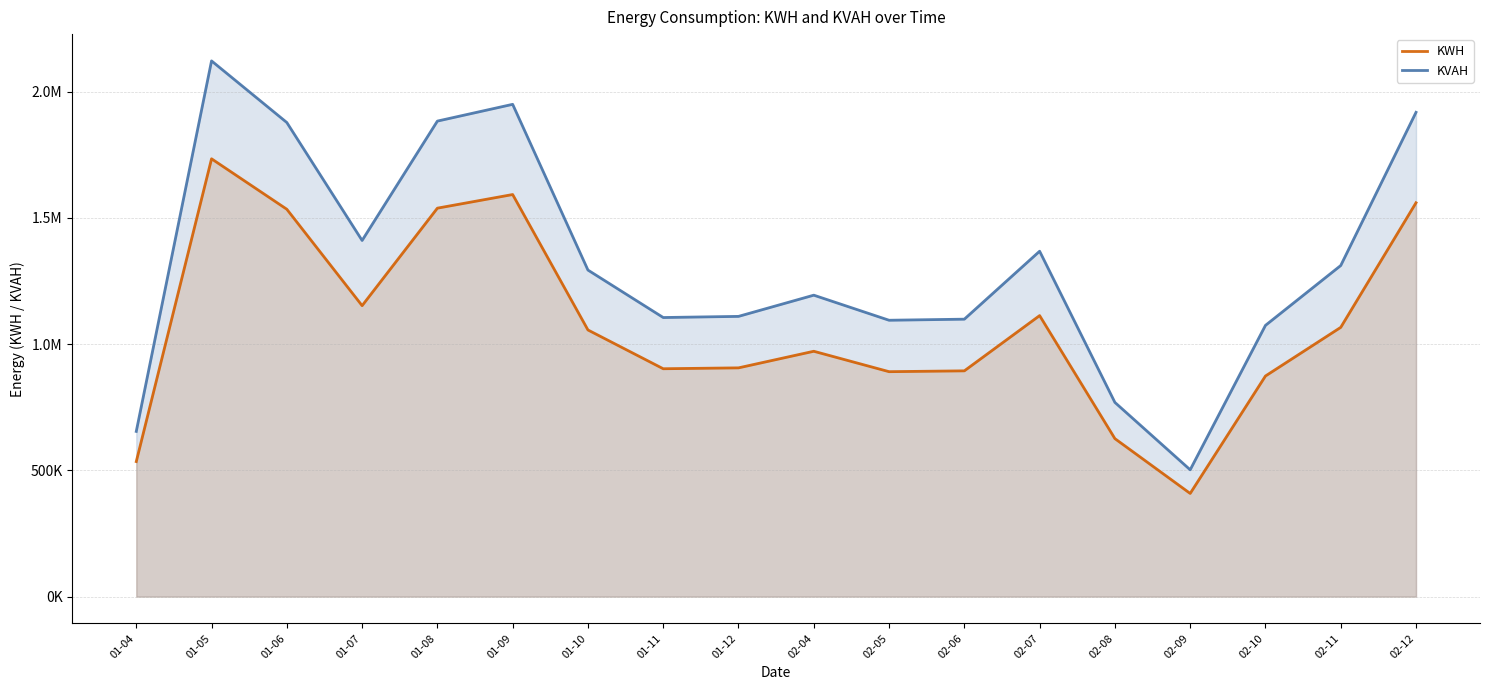

At which label does KWH reach its peak?

01-05